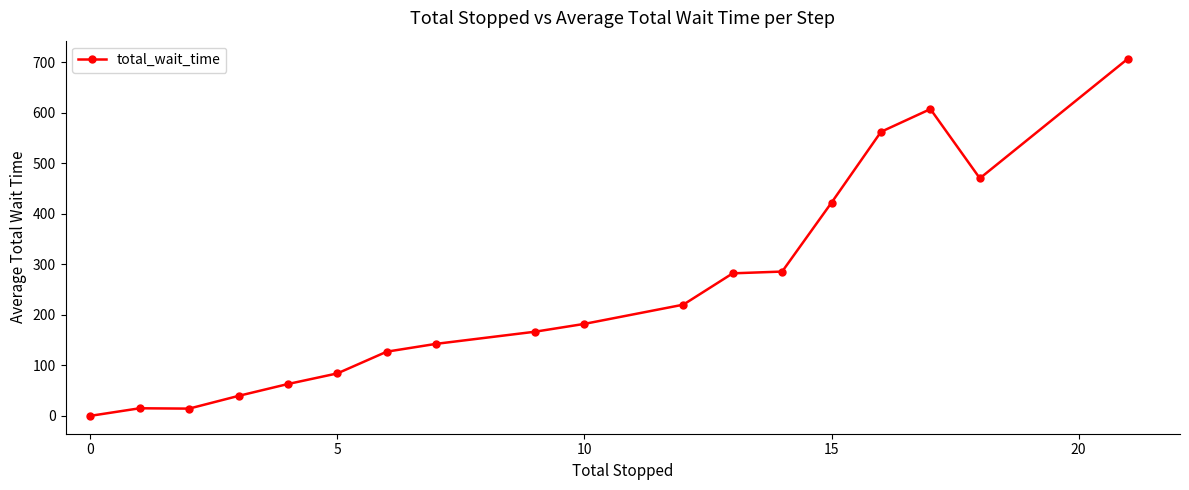

What is the maximum value shown in the chart?

707.0